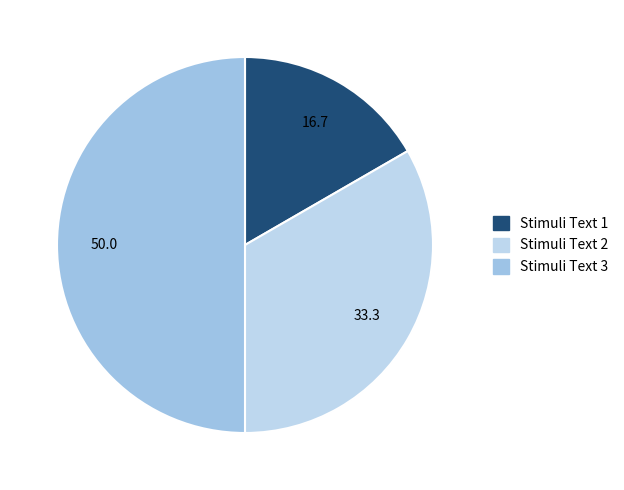

How many slices are in this pie chart?

3